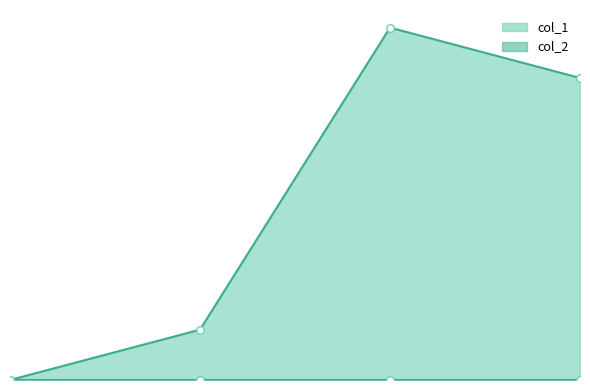

Which has a higher value, 1456871241 or 1465259451?

1465259451